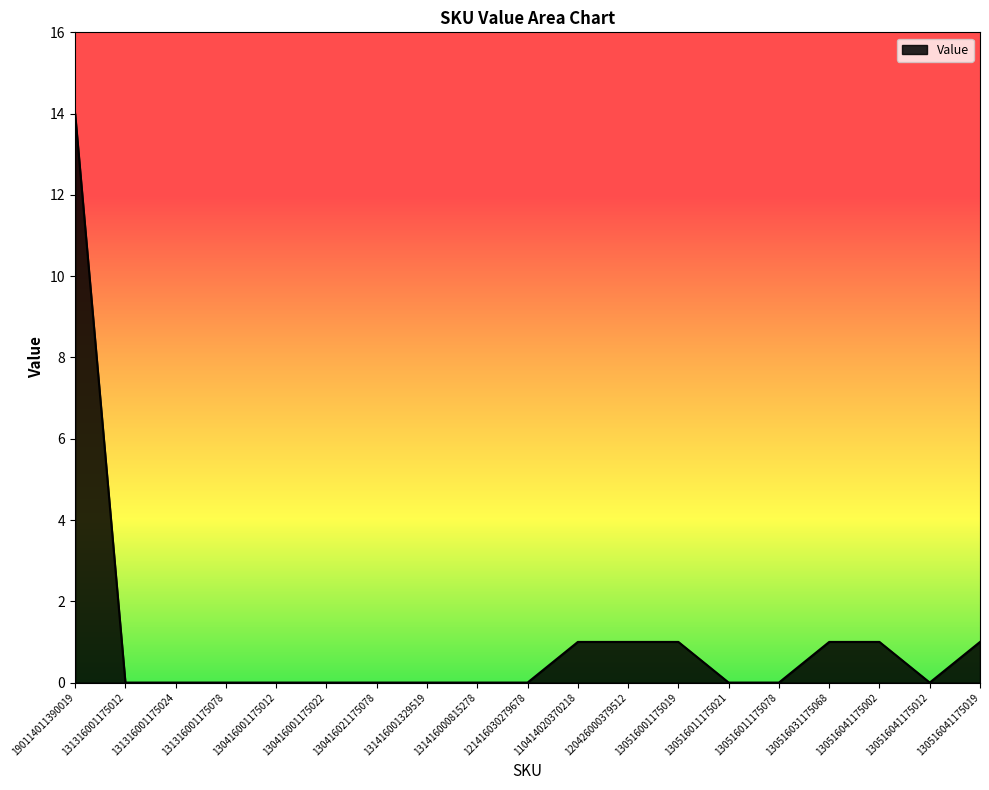

The value at 130516041175012 is -6. True or false?

False